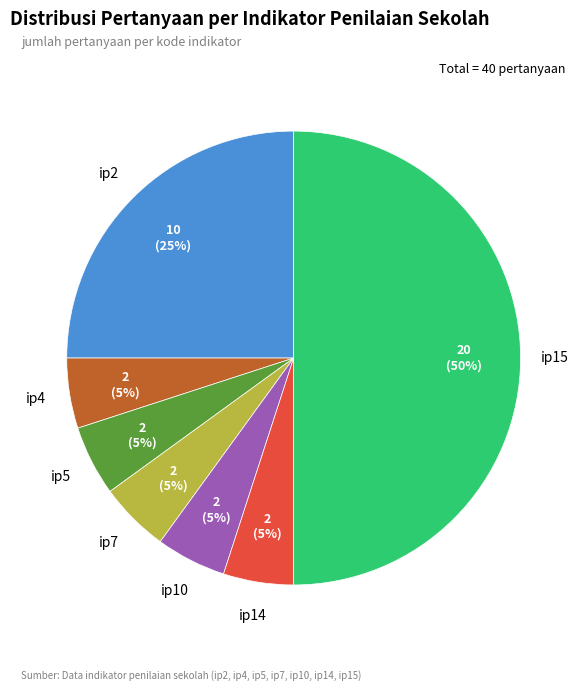

To the nearest percent, what is the difference between the largest and smallest slice percentages?

45%